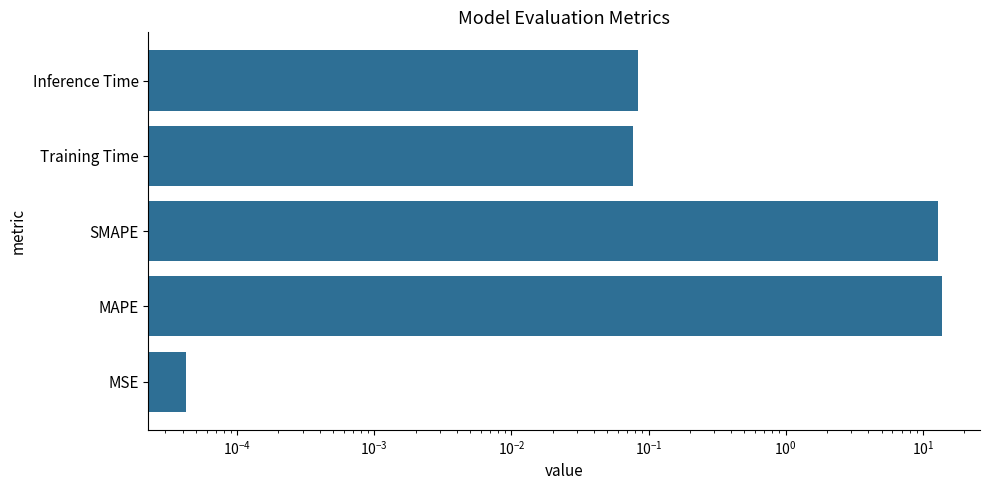

What is the average value?

5.4